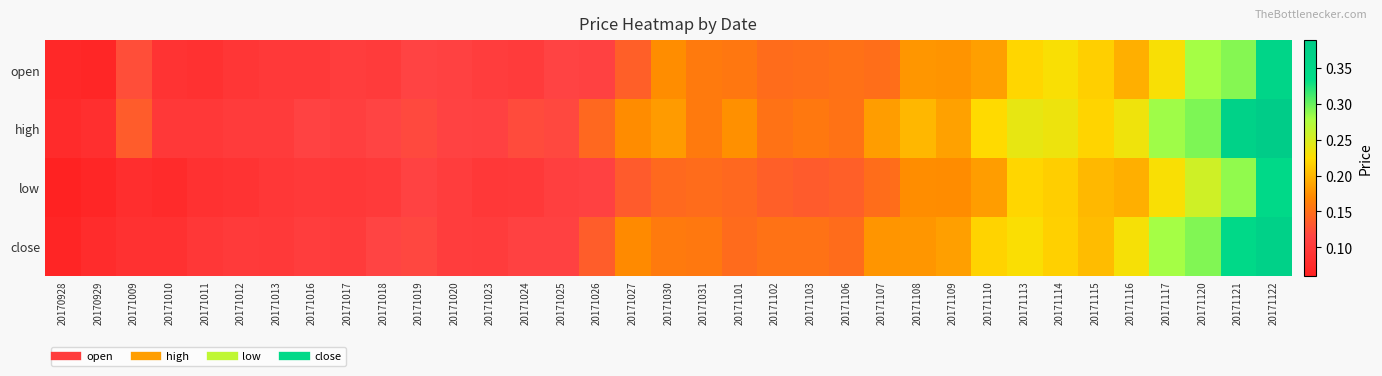

Reading right to left, extract all data points from this chart.

open: 20171122=0.4	20171121=0.3	20171120=0.3	20171117=0.2	20171116=0.2	20171115=0.2	20171114=0.2	20171113=0.2	20171110=0.2	20171109=0.2	20171108=0.2	20171107=0.2	20171106=0.2	20171103=0.2	20171102=0.1	20171101=0.2	20171031=0.2	20171030=0.2	20171027=0.1	20171026=0.1	20171025=0.1	20171024=0.1	20171023=0.1	20171020=0.1	20171019=0.1	20171018=0.1	20171017=0.1	20171016=0.1	20171013=0.1	20171012=0.1	20171011=0.1	20171010=0.1	20171009=0.1	20170929=0.1	20170928=0.1
high: 20171122=0.4	20171121=0.4	20171120=0.3	20171117=0.3	20171116=0.2	20171115=0.2	20171114=0.2	20171113=0.2	20171110=0.2	20171109=0.2	20171108=0.2	20171107=0.2	20171106=0.2	20171103=0.2	20171102=0.2	20171101=0.2	20171031=0.2	20171030=0.2	20171027=0.2	20171026=0.1	20171025=0.1	20171024=0.1	20171023=0.1	20171020=0.1	20171019=0.1	20171018=0.1	20171017=0.1	20171016=0.1	20171013=0.1	20171012=0.1	20171011=0.1	20171010=0.1	20171009=0.1	20170929=0.1	20170928=0.1
low: 20171122=0.3	20171121=0.3	20171120=0.3	20171117=0.2	20171116=0.2	20171115=0.2	20171114=0.2	20171113=0.2	20171110=0.2	20171109=0.2	20171108=0.2	20171107=0.1	20171106=0.1	20171103=0.1	20171102=0.1	20171101=0.1	20171031=0.1	20171030=0.1	20171027=0.1	20171026=0.1	20171025=0.1	20171024=0.1	20171023=0.1	20171020=0.1	20171019=0.1	20171018=0.1	20171017=0.1	20171016=0.1	20171013=0.1	20171012=0.1	20171011=0.1	20171010=0.1	20171009=0.1	20170929=0.1	20170928=0.1
close: 20171122=0.4	20171121=0.3	20171120=0.3	20171117=0.3	20171116=0.2	20171115=0.2	20171114=0.2	20171113=0.2	20171110=0.2	20171109=0.2	20171108=0.2	20171107=0.2	20171106=0.1	20171103=0.2	20171102=0.2	20171101=0.1	20171031=0.2	20171030=0.2	20171027=0.2	20171026=0.1	20171025=0.1	20171024=0.1	20171023=0.1	20171020=0.1	20171019=0.1	20171018=0.1	20171017=0.1	20171016=0.1	20171013=0.1	20171012=0.1	20171011=0.1	20171010=0.1	20171009=0.1	20170929=0.1	20170928=0.1